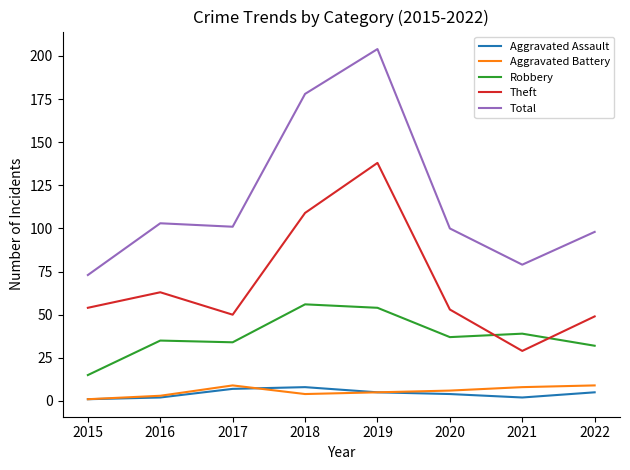

What is the difference between the maximum and second lowest values in the Robbery series?

24